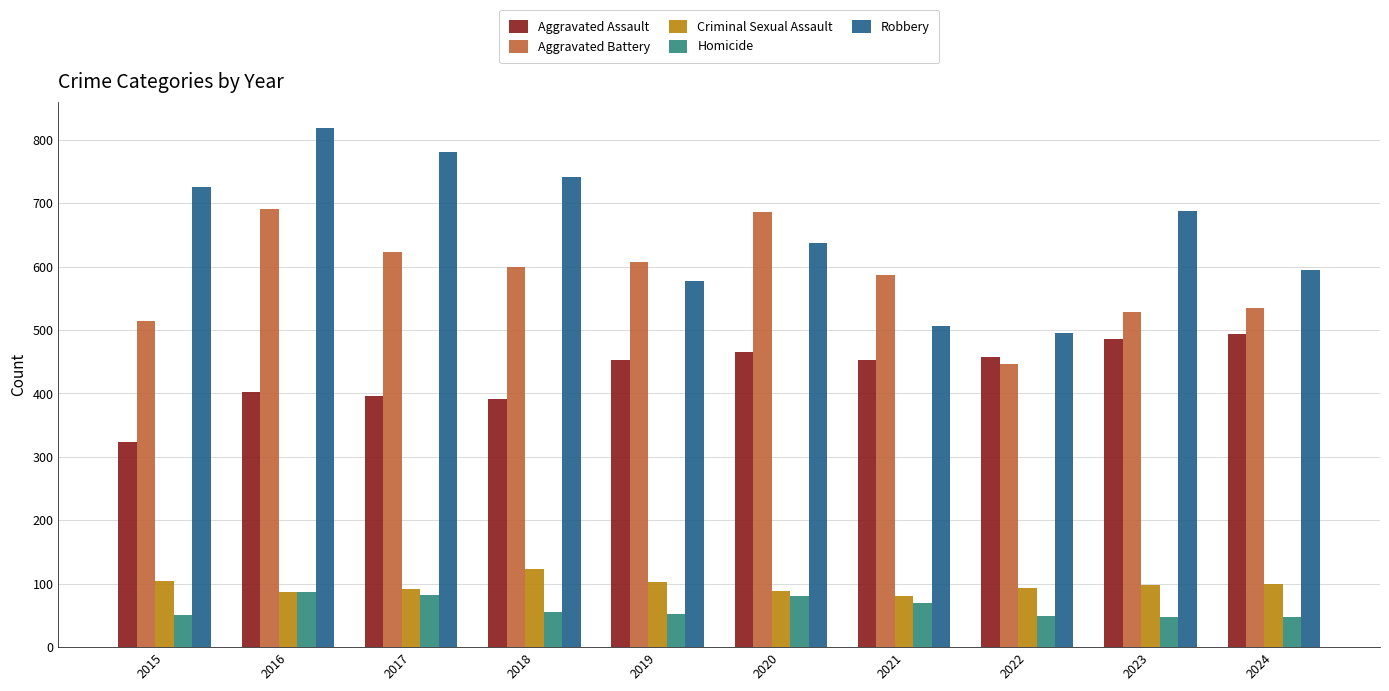

Is the value of Robbery at 2017 greater than the value of Homicide at 2023?

Yes